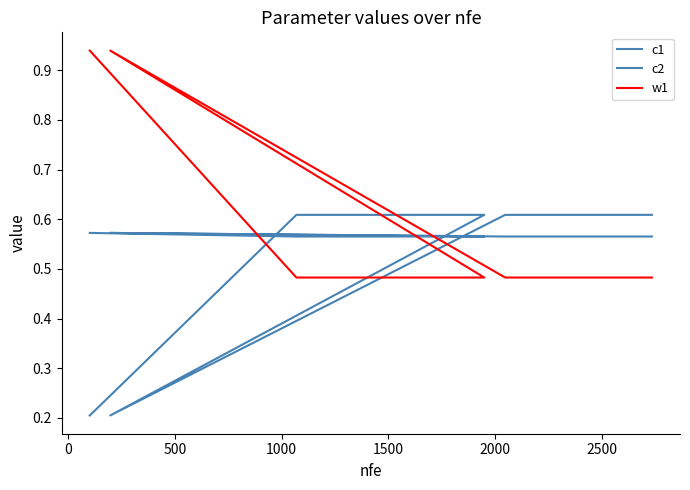

Is the value of c2 at 500 greater than the value of c1 at 15?

No